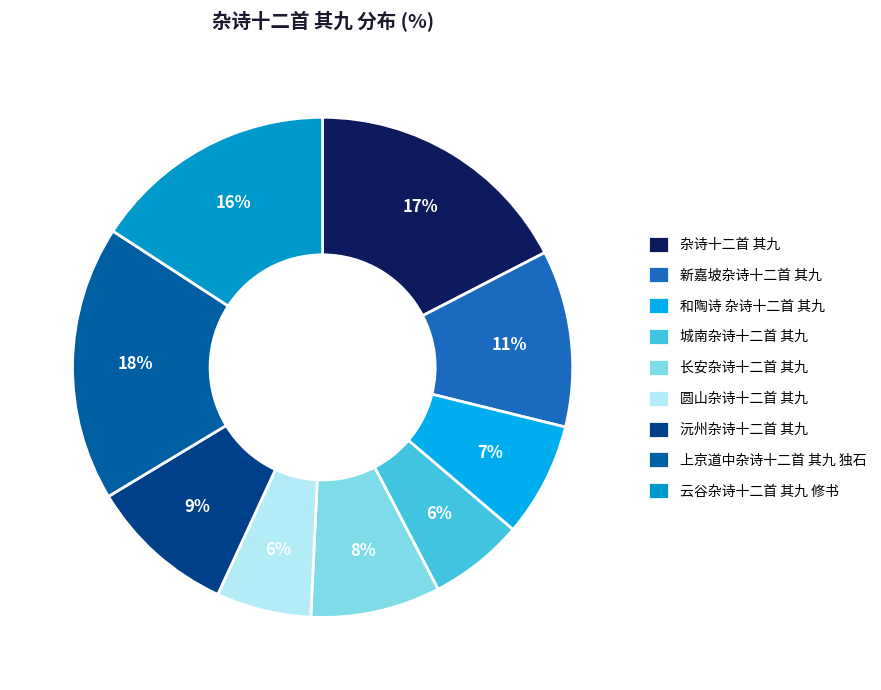

Count the number of slices in the pie.

9